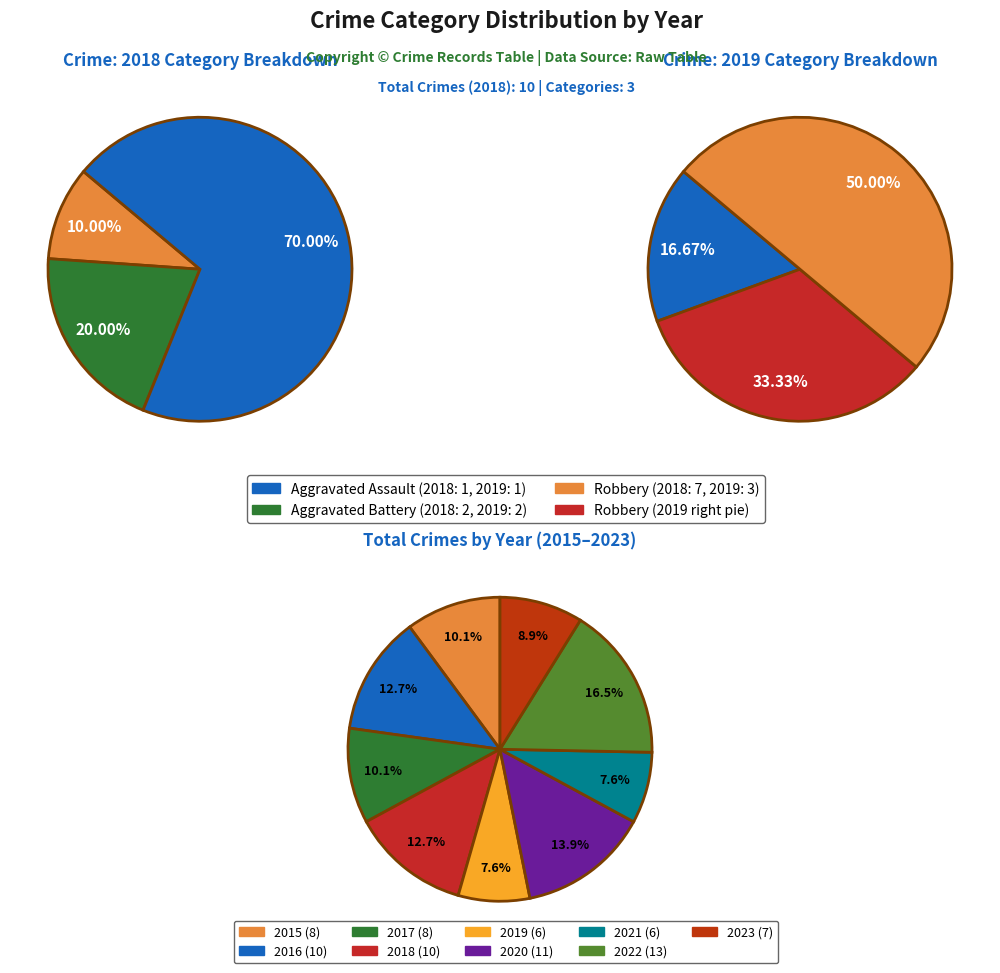

What is the change in value from Aggravated Battery to Total?

+8